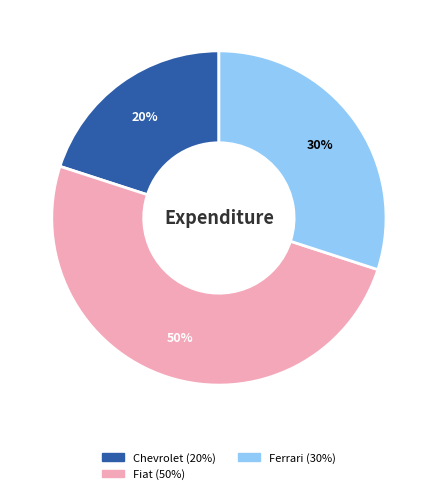

To the nearest percent, what is the combined percentage of Ferrari and Chevrolet?

50%